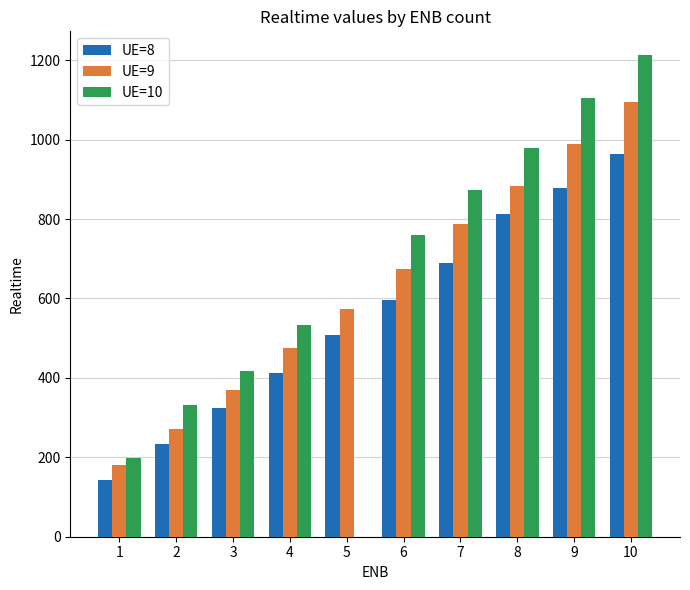

Is the value of UE=8 at 5 greater than the value of UE=9 at 4?

Yes